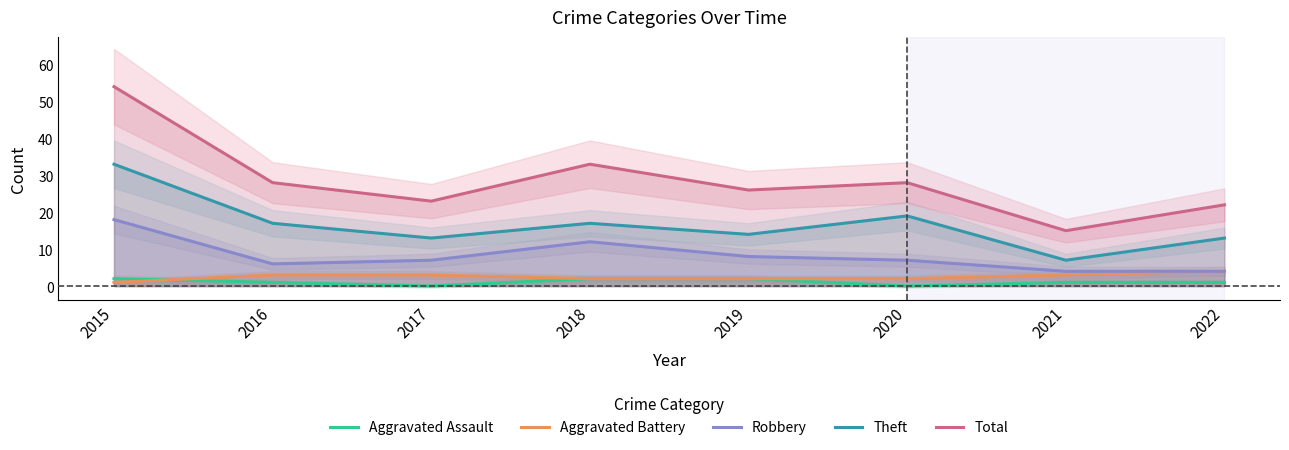

True or false: Robbery has a value of 3 at 2020.

False